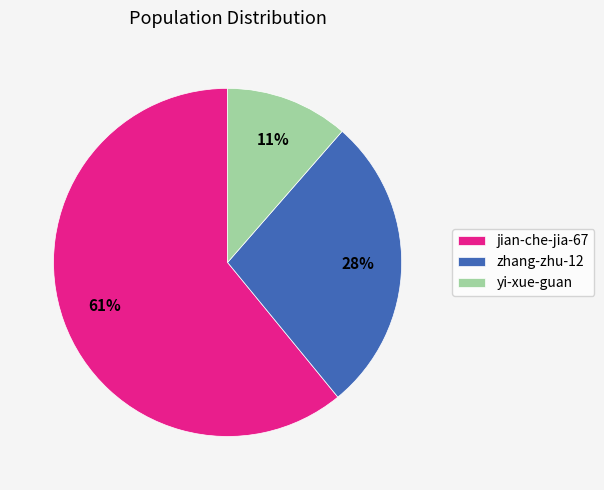

How many segments does this pie chart have?

3